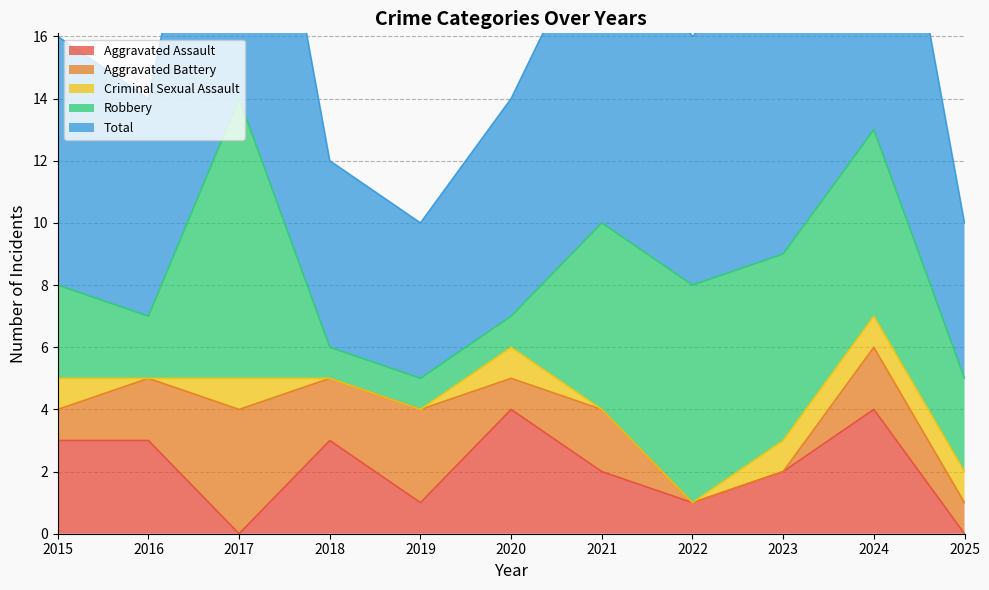

How many values in the Criminal Sexual Assault series are below 1?

5